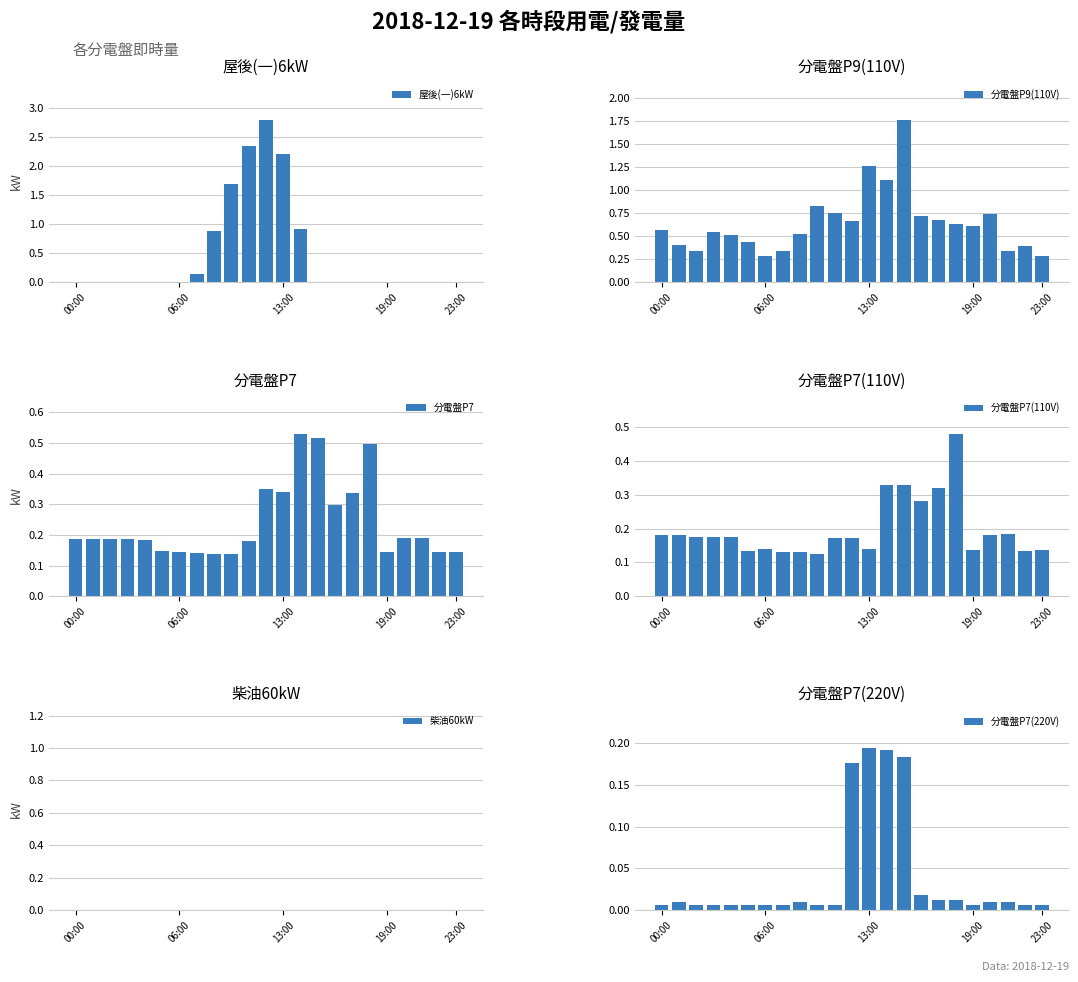

What is the maximum value shown in the chart?

2.8